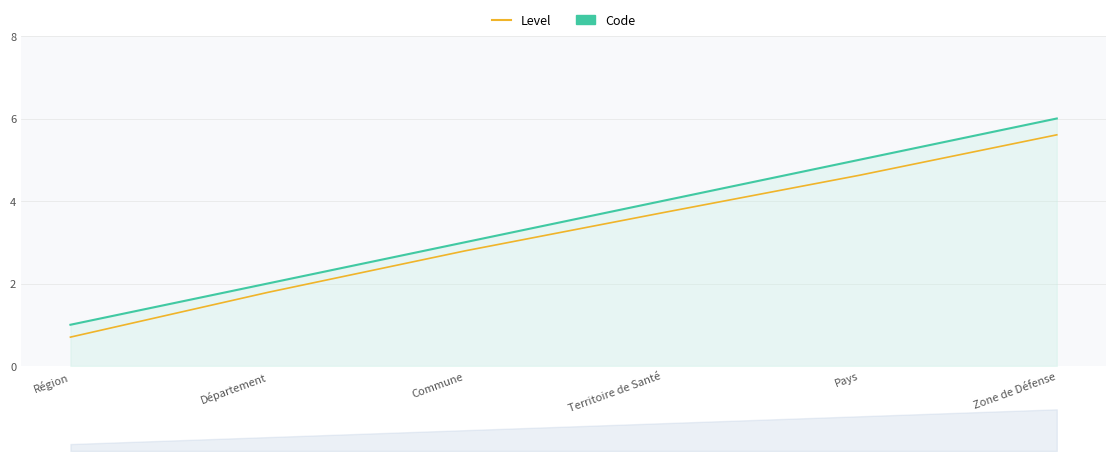

Reading left to right, list all the values displayed in this chart.

0.7	1.8	2.8	3.7	4.6	5.6